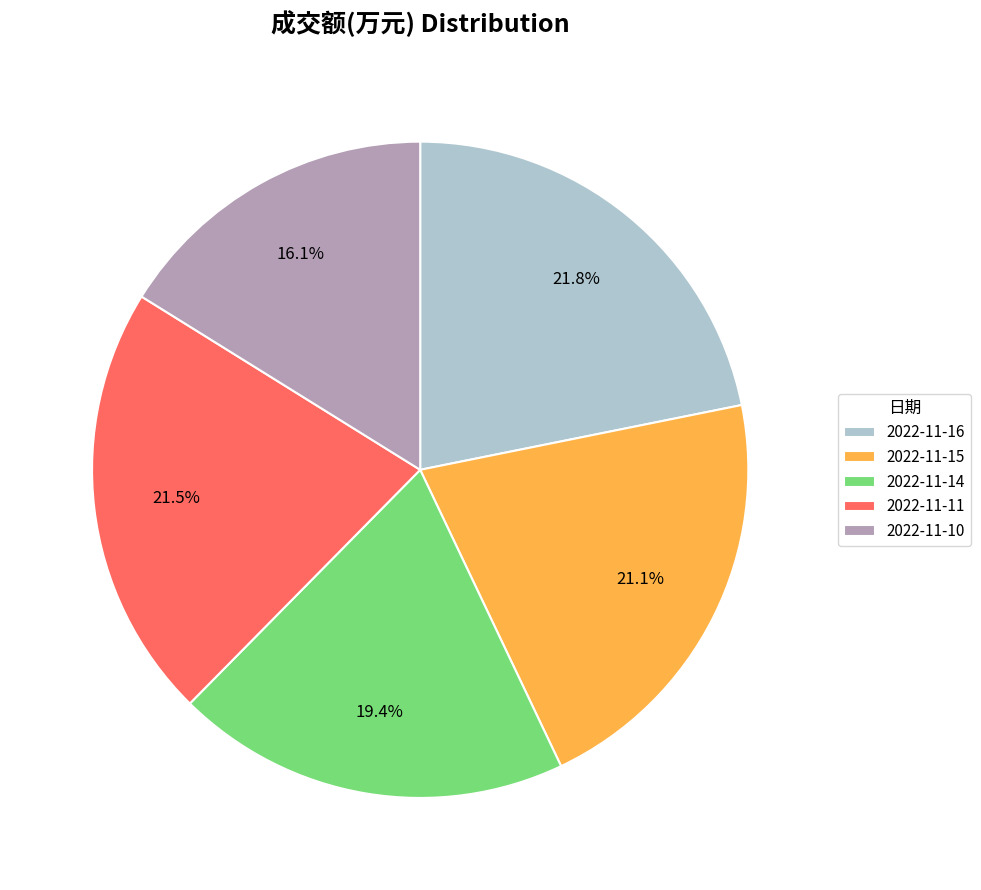

What portion of the pie excludes 2022-11-14?

80.6%